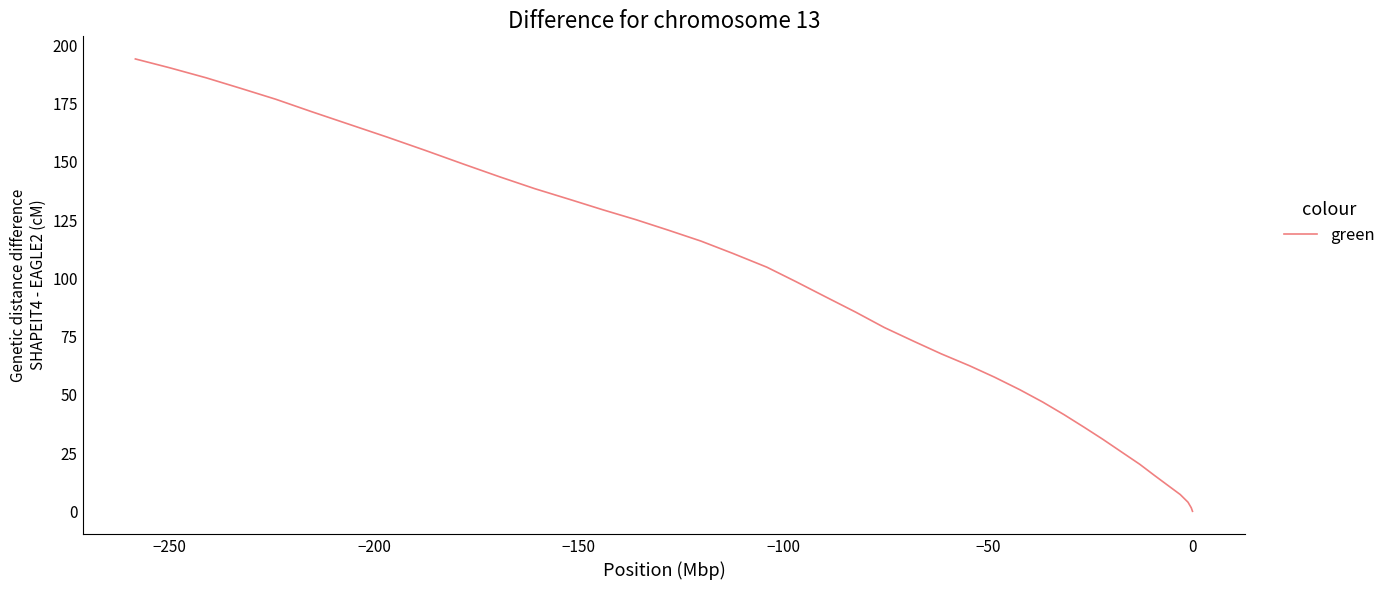

How many series are shown in this chart?

1